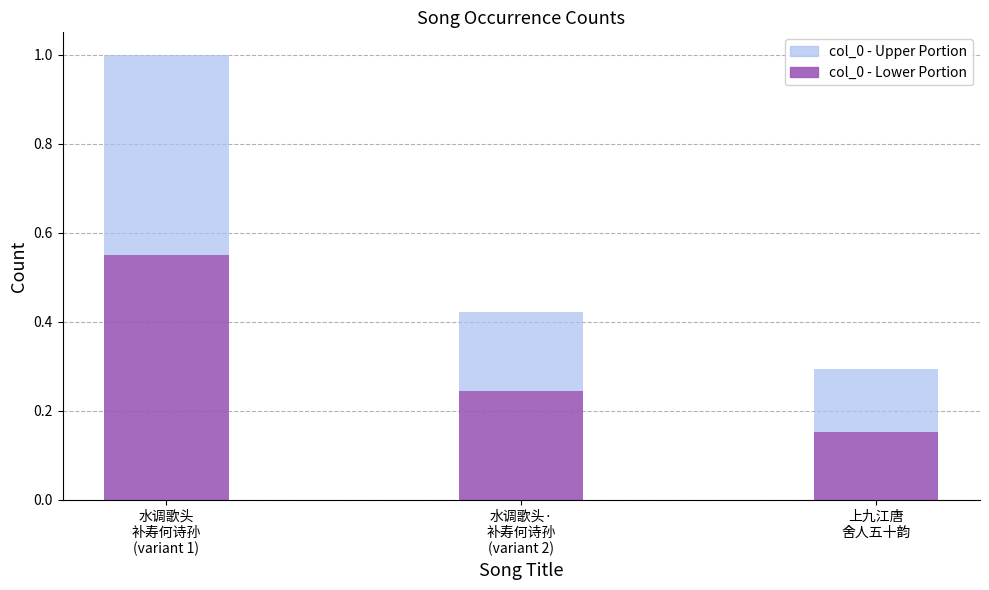

What is the difference between the maximum and second lowest values in the col_0 - Lower Portion series?

0.3